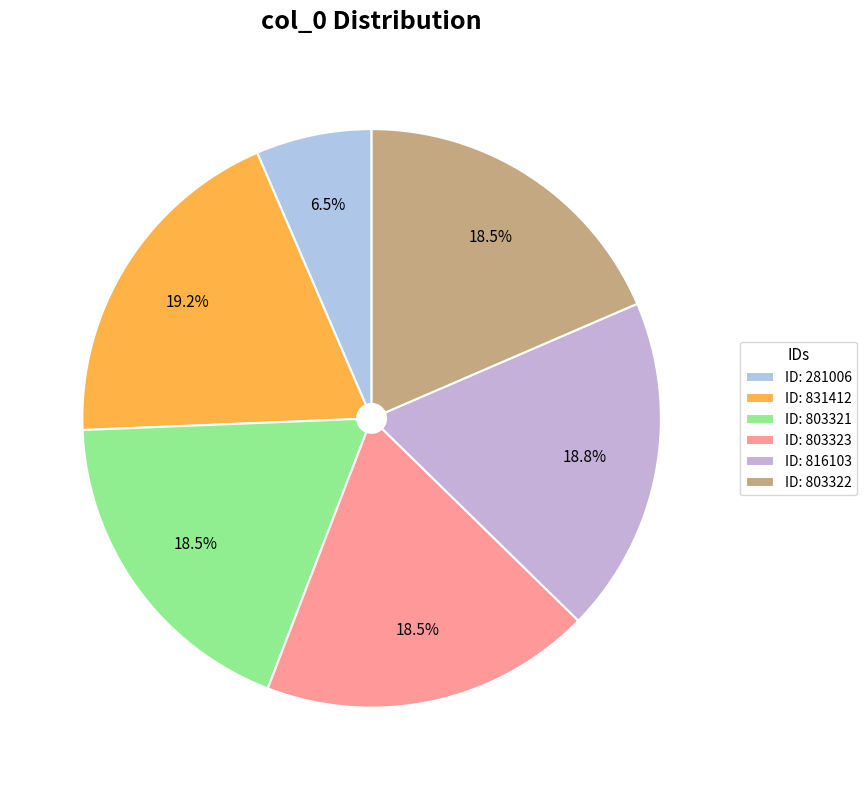

To the nearest percent, what is the average slice percentage?

17%